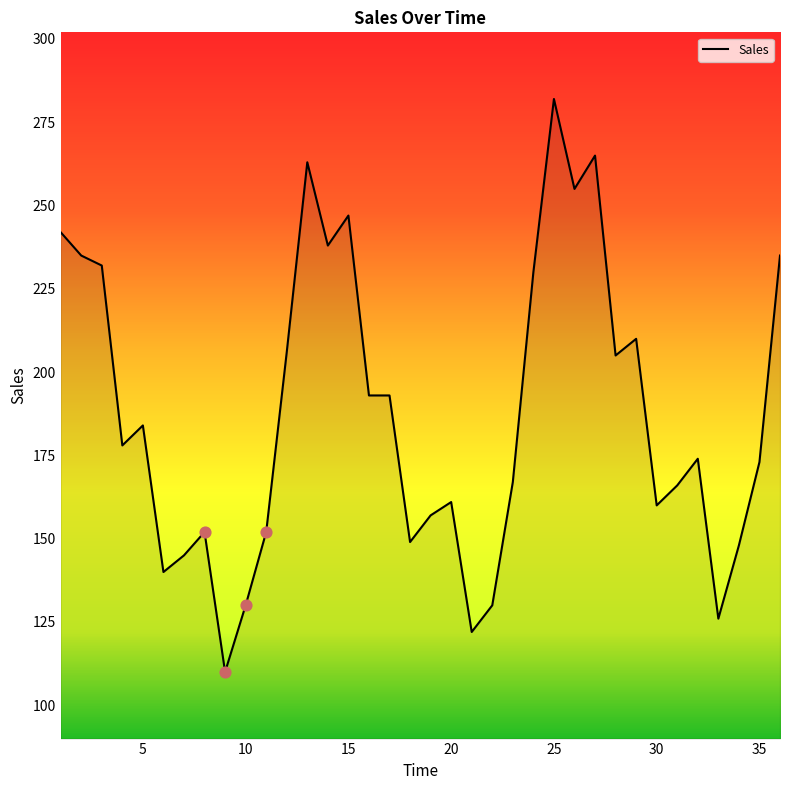

What is the smallest value displayed?

110